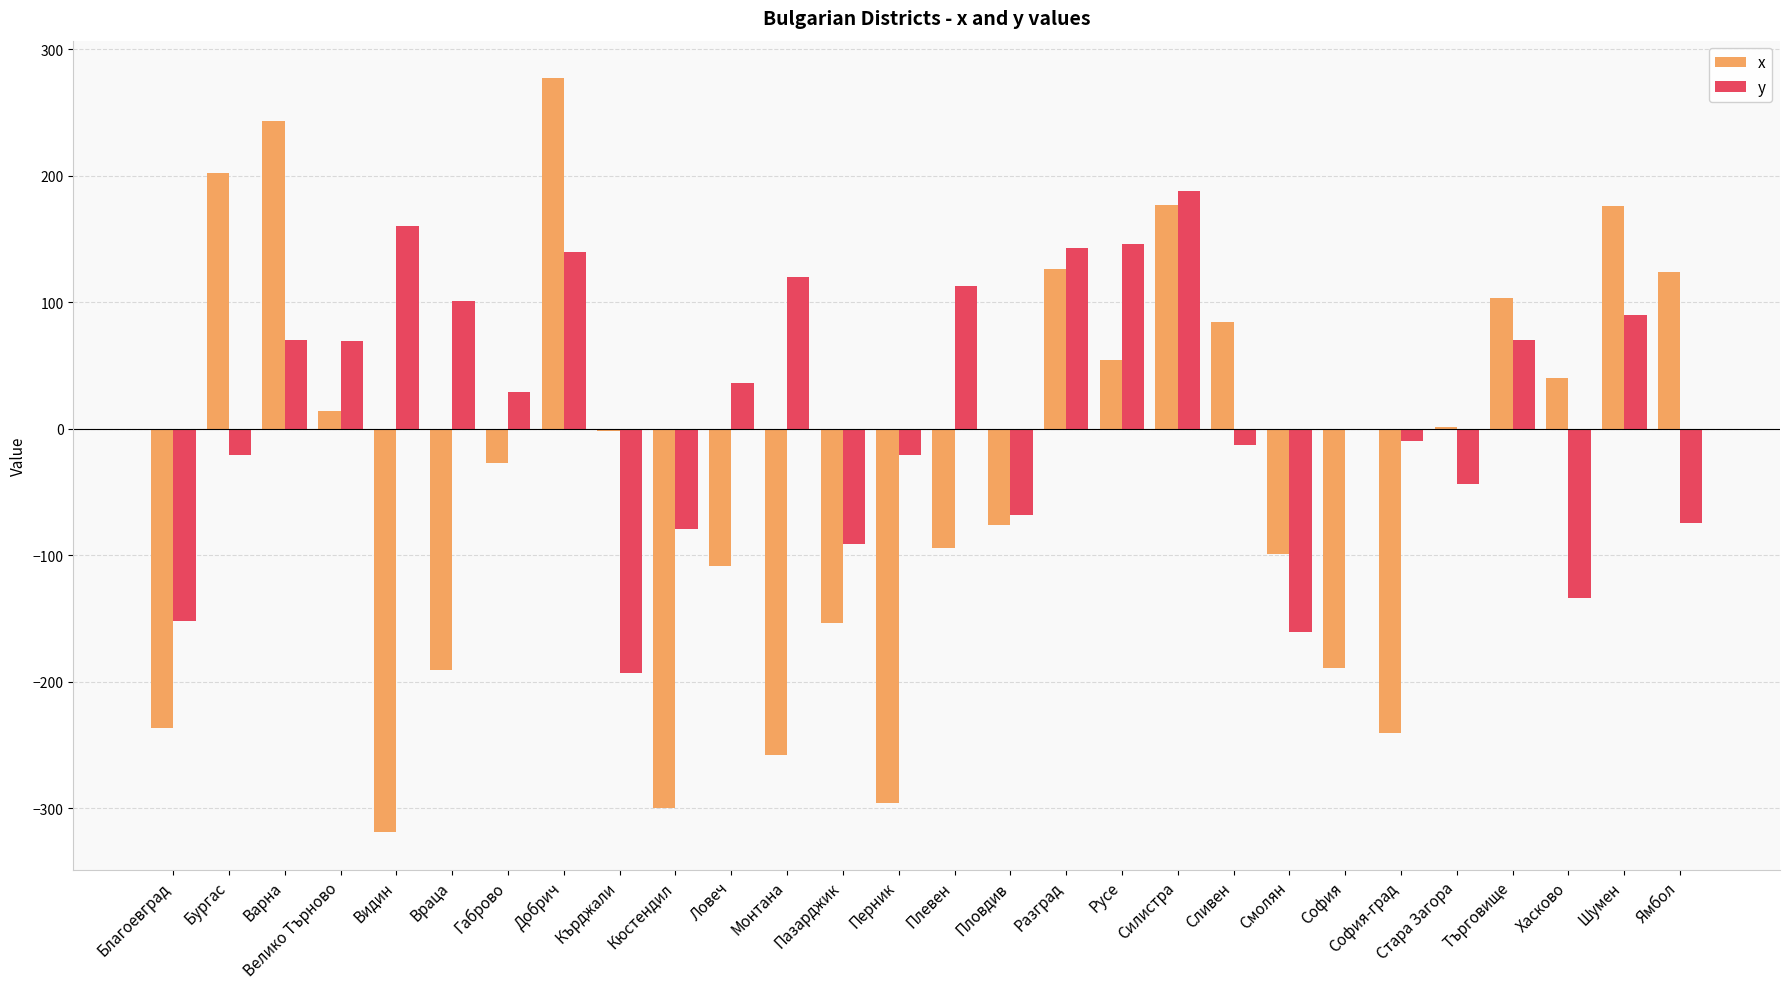

The value of y at Габрово is 29. True or false?

True